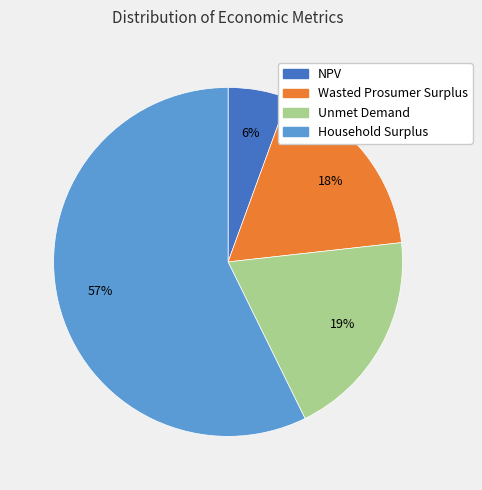

Is the sum of Household Surplus and Wasted Prosumer Surplus greater than half?

Yes